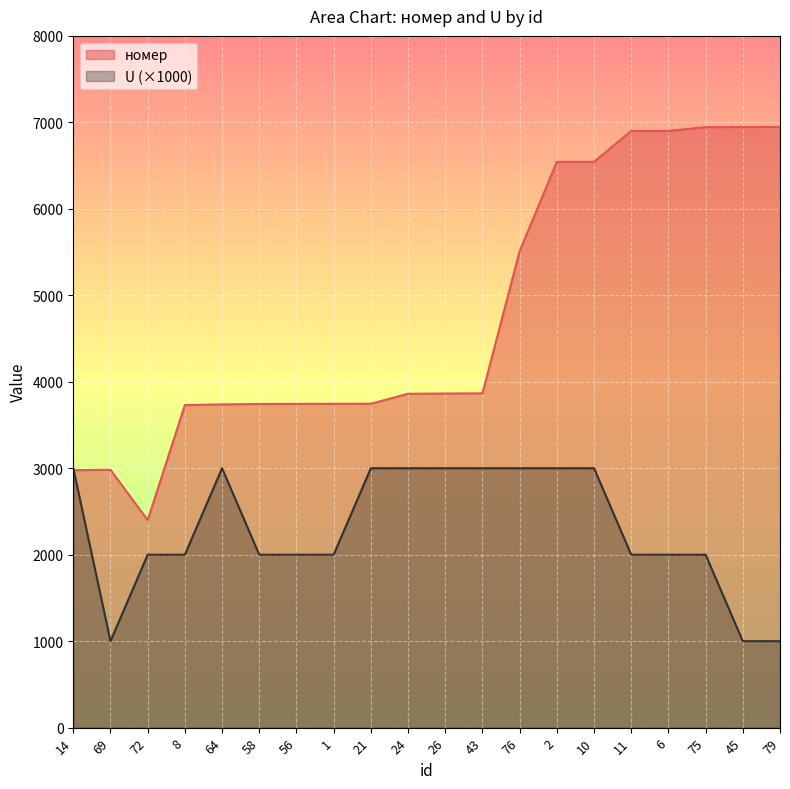

What is the difference between the номер values at 72 and 11?

4500